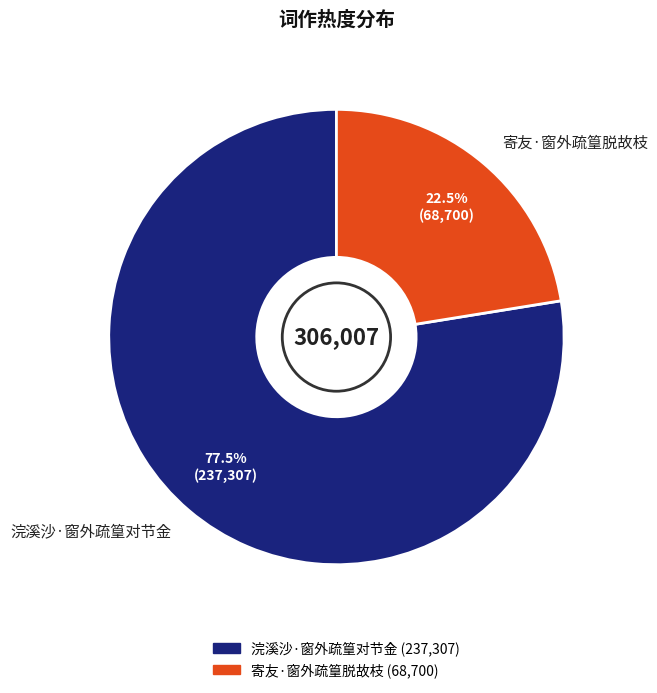

How much of the chart is everything except 浣溪沙·窗外疏篁对节金?

22.5%